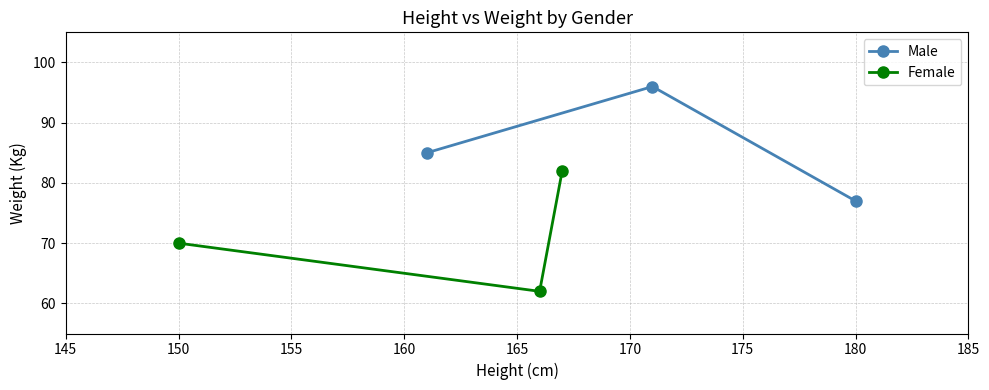

What is the total value across all series at 155?

159